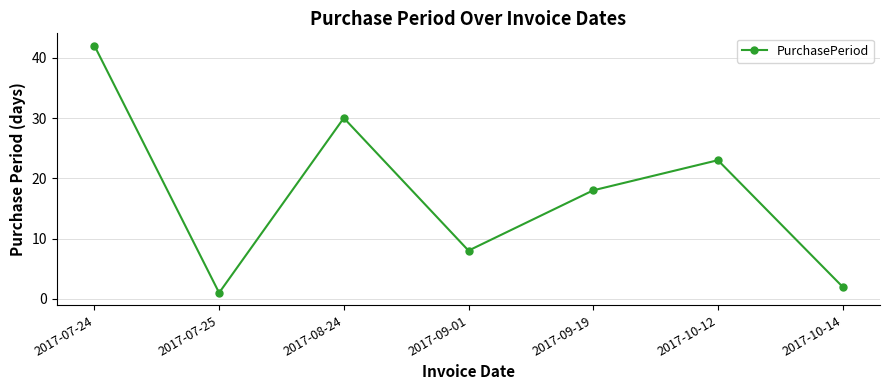

Where does the data first go above 18?

2017-07-24